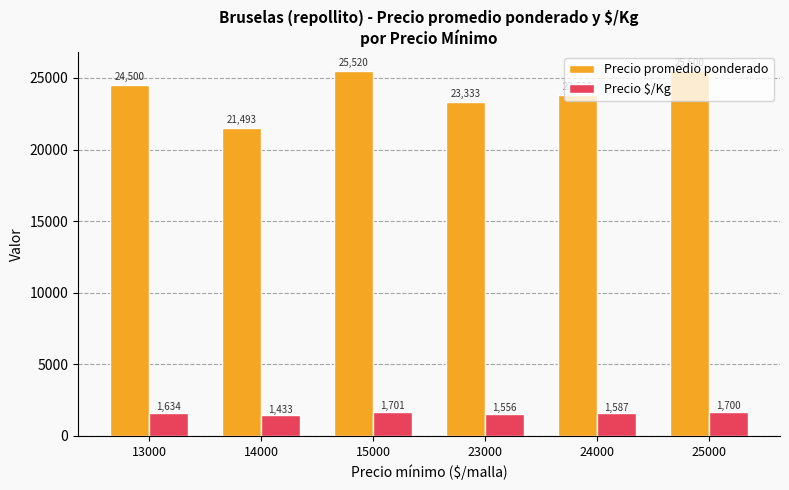

Where is Precio promedio ponderado nearest to the value 23506?

23000